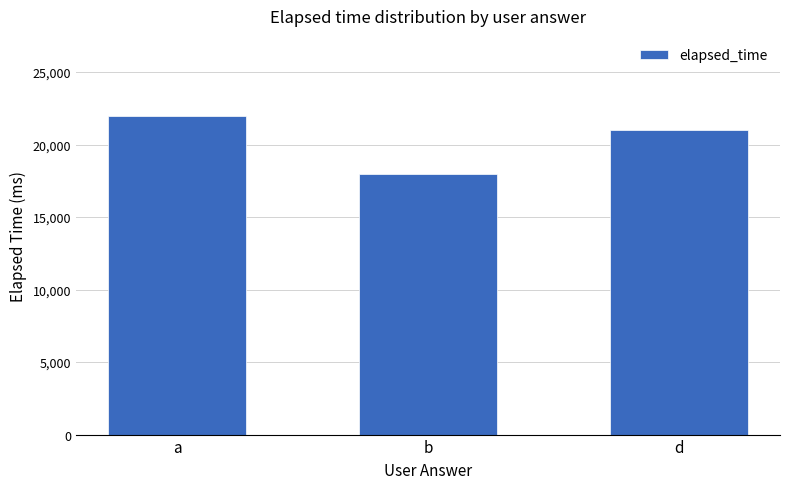

List the labels in order of value, largest first.

a, d, b